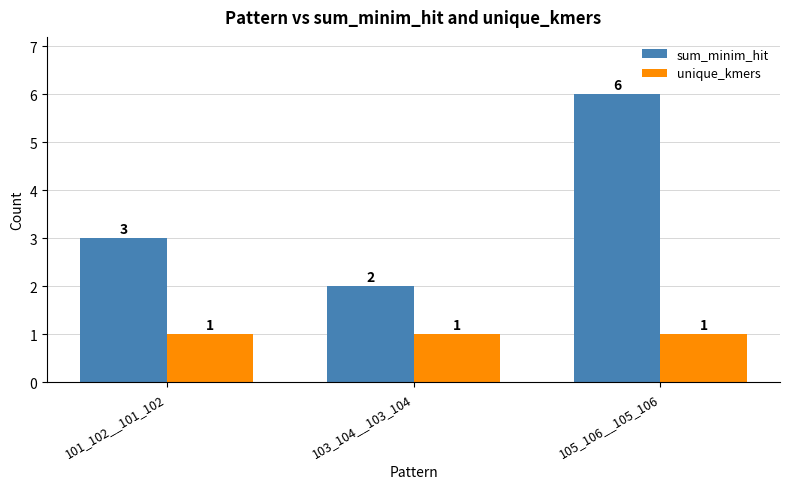

What position from the left is 105_106__105_106?

3